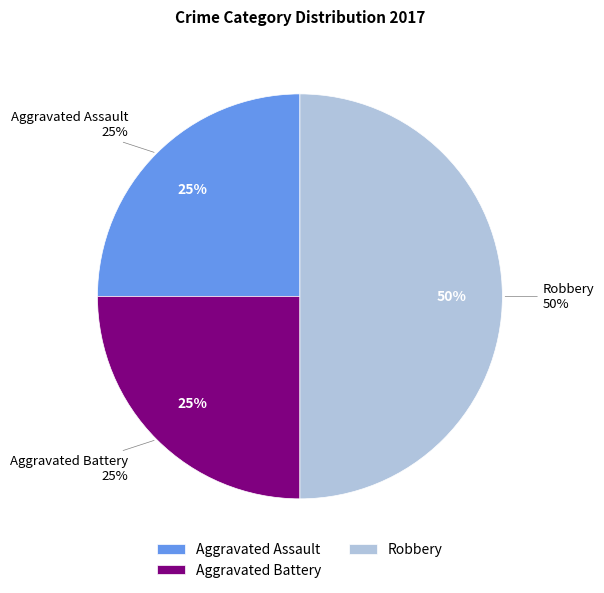

What is the largest slice in the pie chart?

Robbery